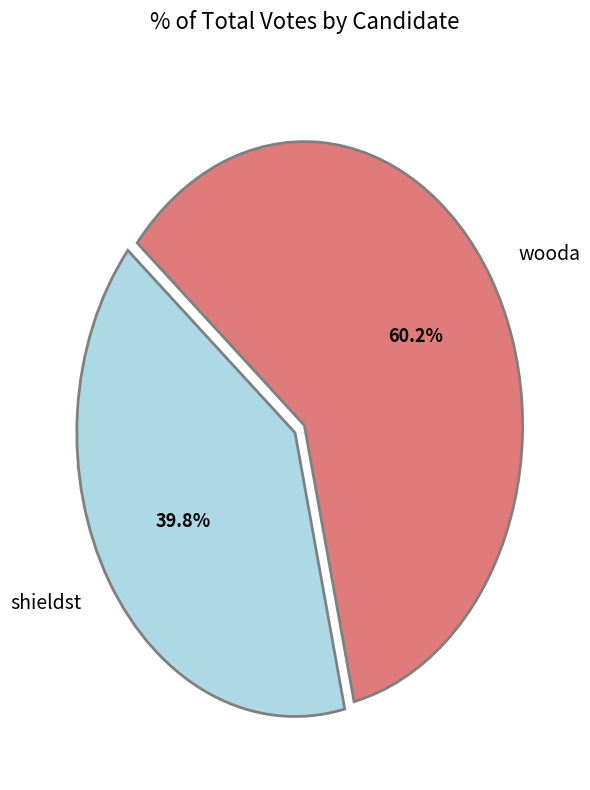

Is it true that wooda is 73% of the pie?

False